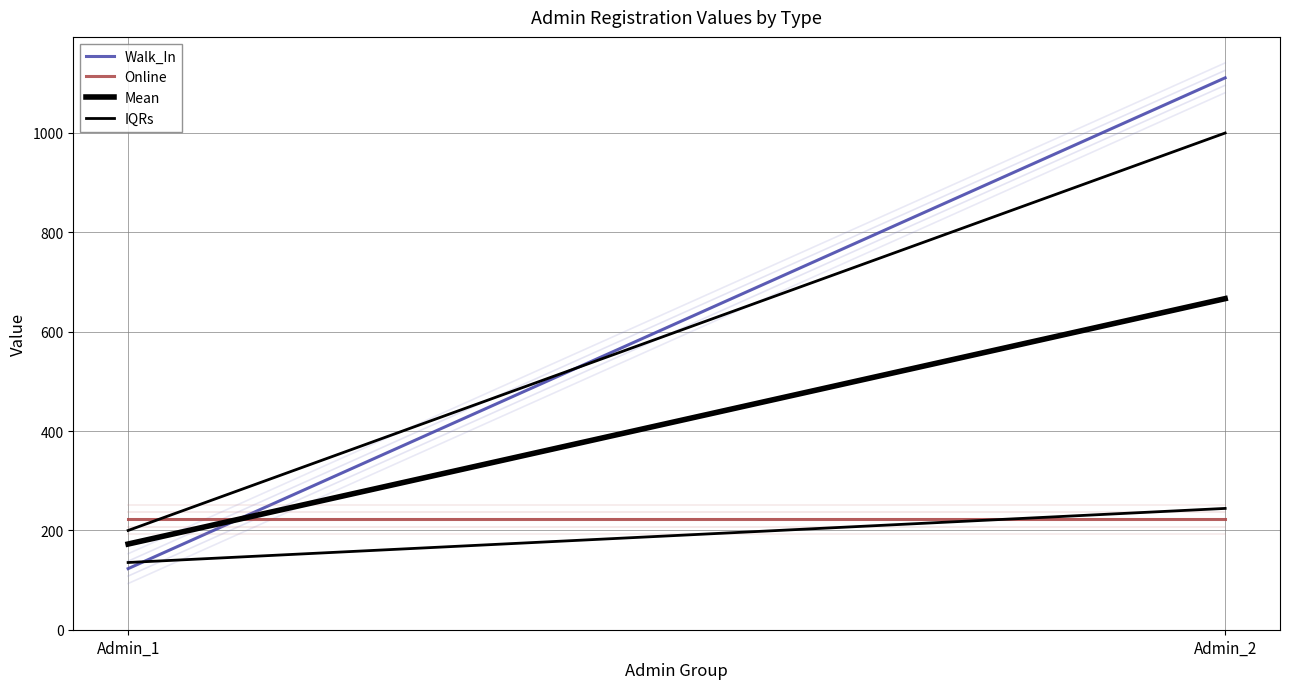

The value of Mean at Admin_2 is 666.5. True or false?

True